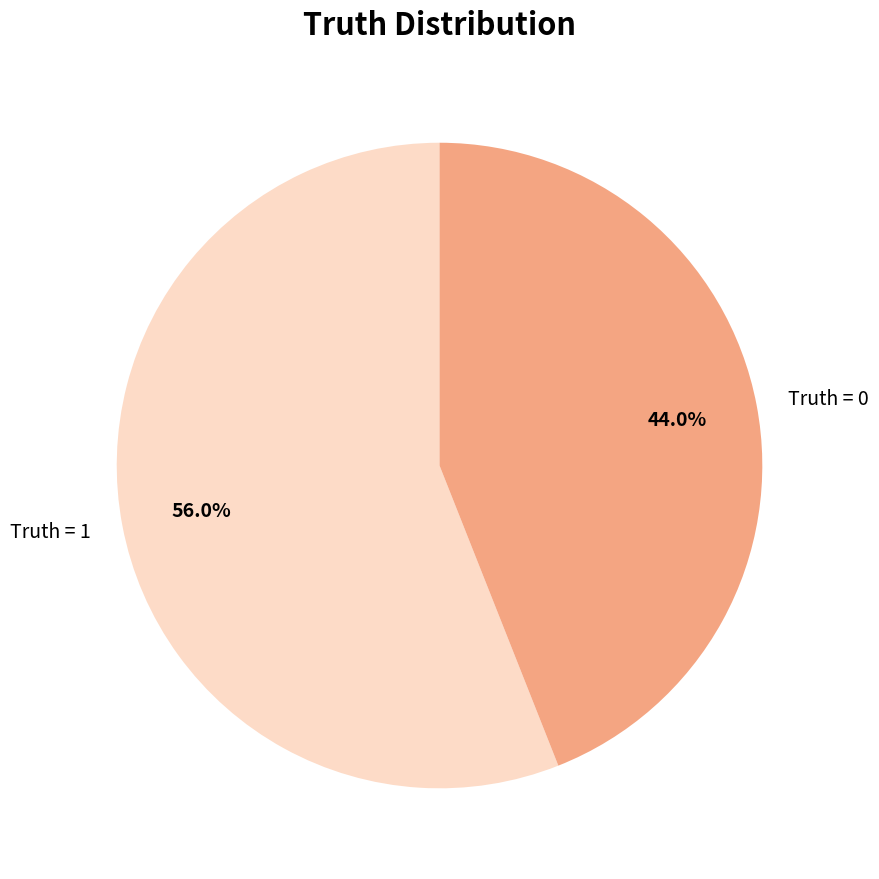

To the nearest percent, what percentage of the pie is Truth = 1?

56%